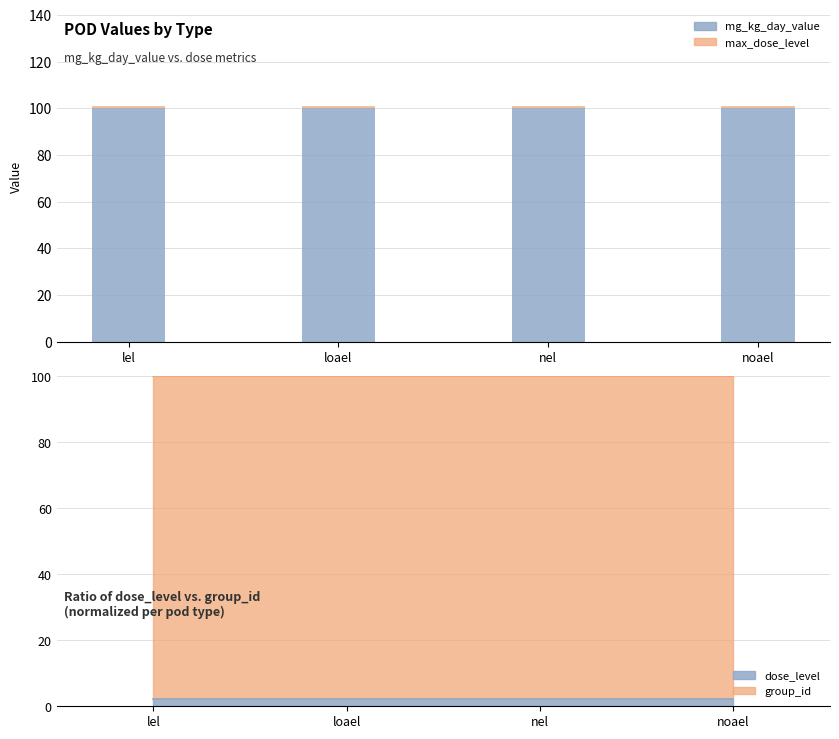

Which has a higher value, noael or nel?

noael